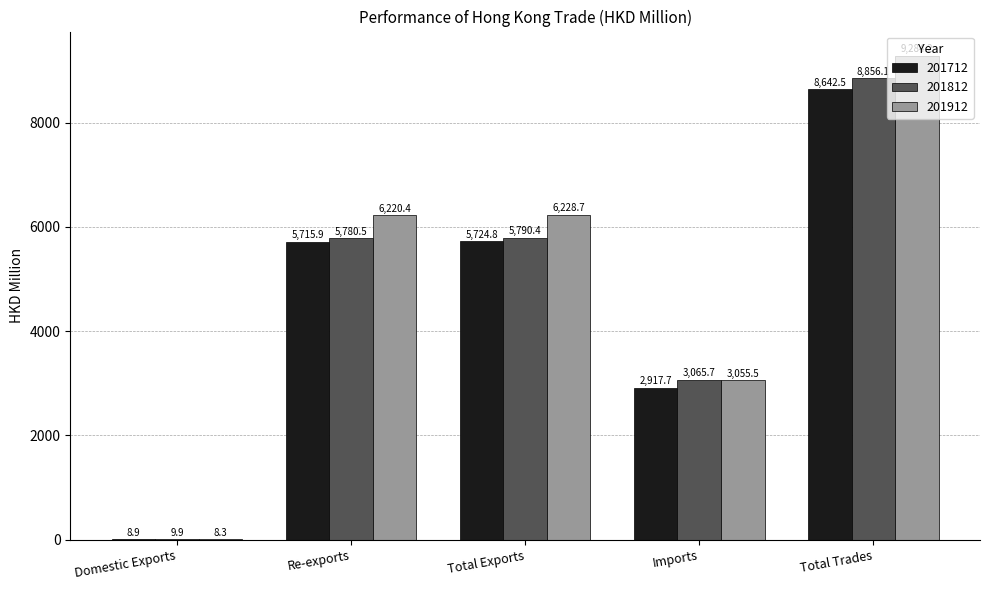

Is it true that 201912 equals 6228.7 at Total Exports?

True